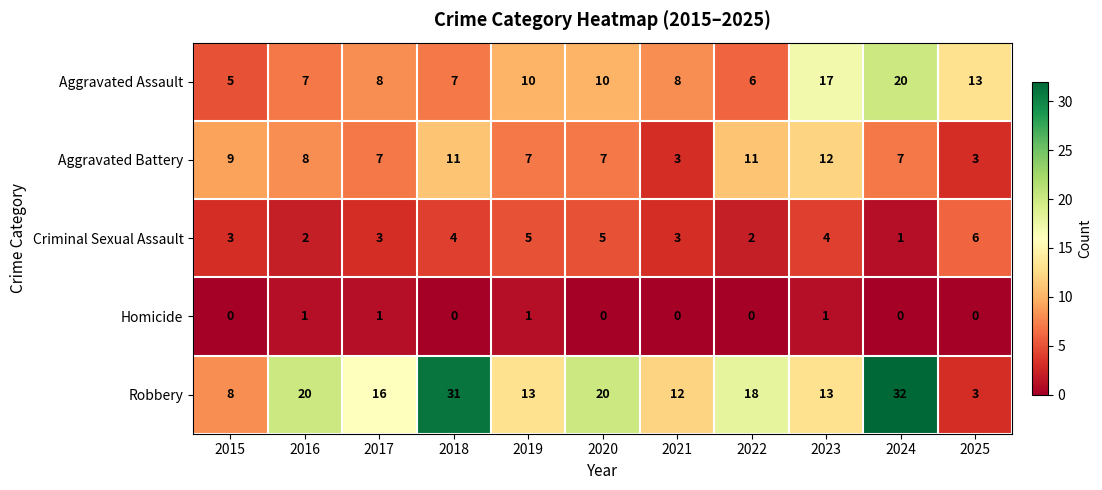

At which label does Aggravated Battery first exceed 7?

2015